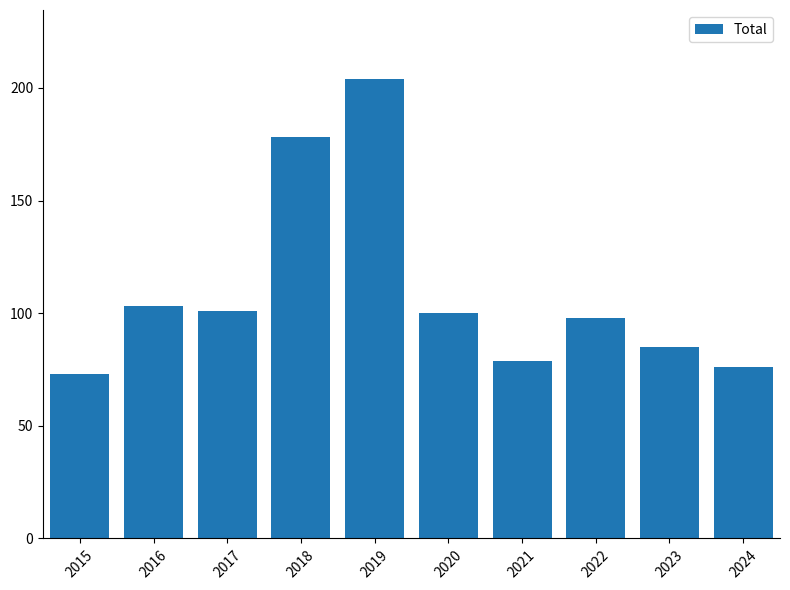

What is the value of the 5th bar from the left?

204